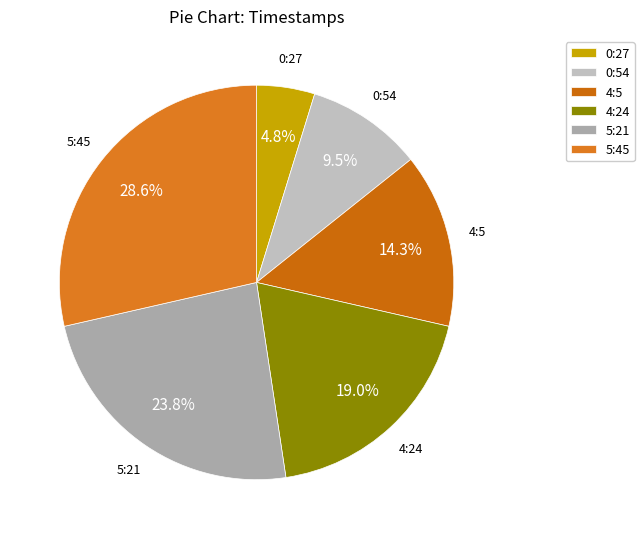

Rank the categories by value from highest to lowest.

5:45, 5:21, 4:24, 4:5, 0:54, 0:27